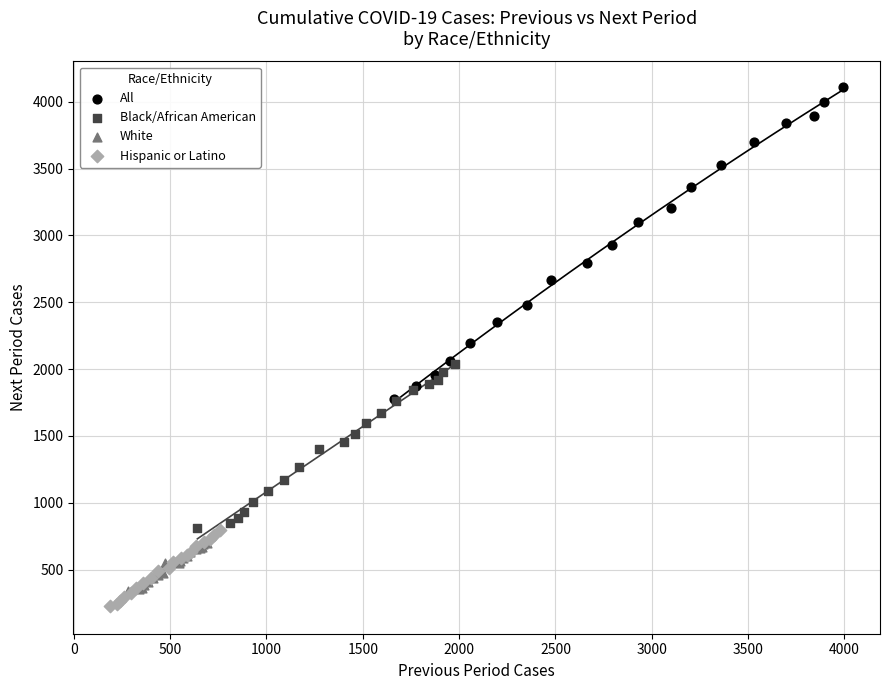

Which series has the largest Y range (max minus min)?

All